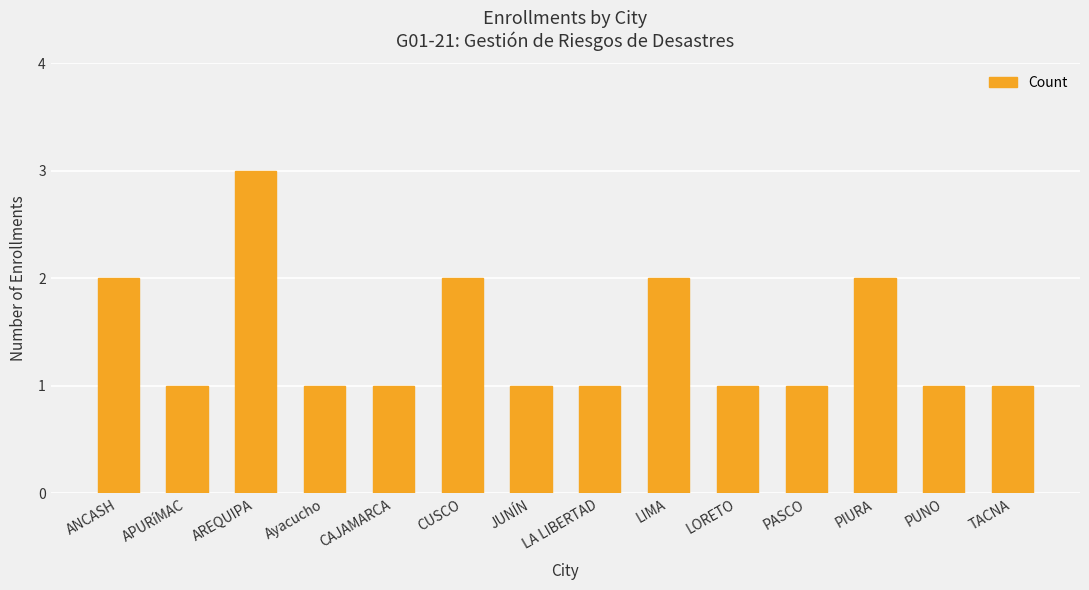

Does the chart contain stacked bars?

No